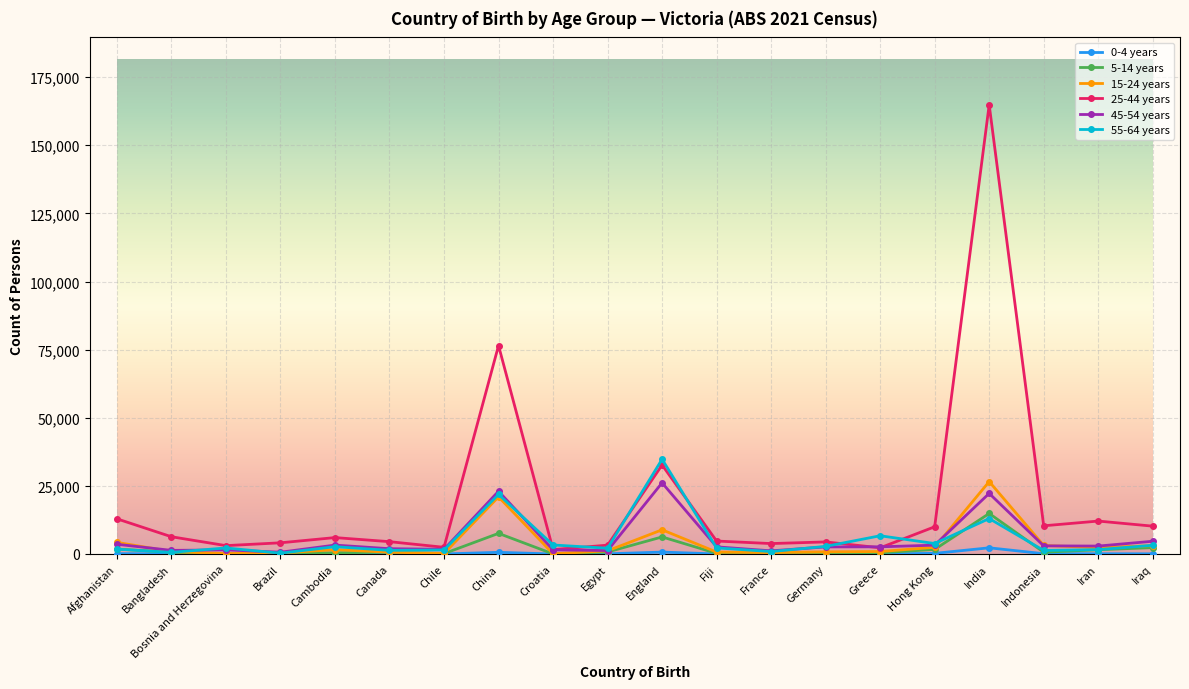

At which category is the sum across all series the highest?

India